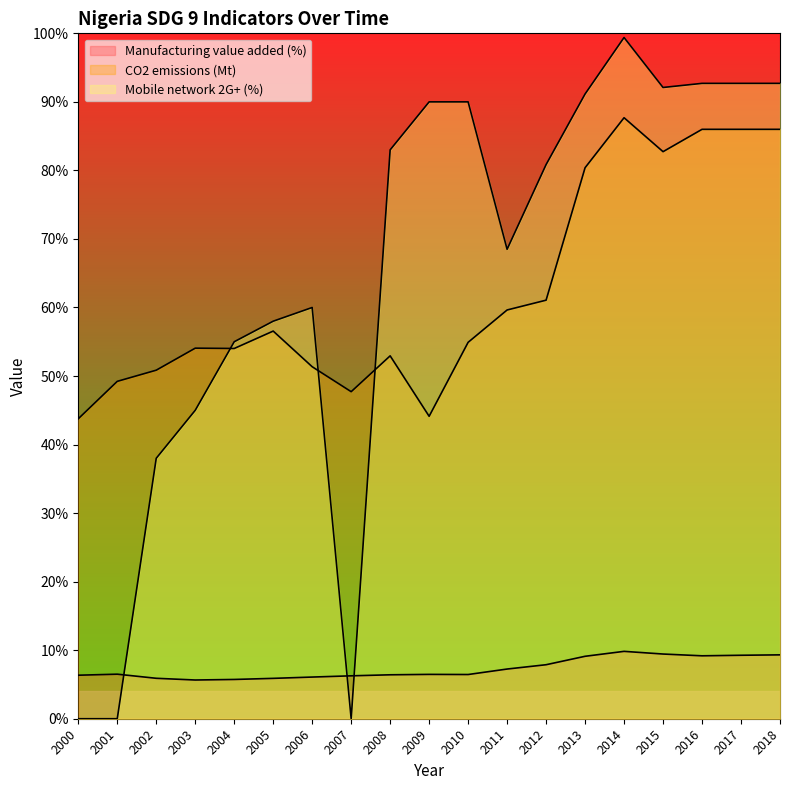

True or false: CO2 emissions (Mt) and Manufacturing value added (%) cross at least once.

False